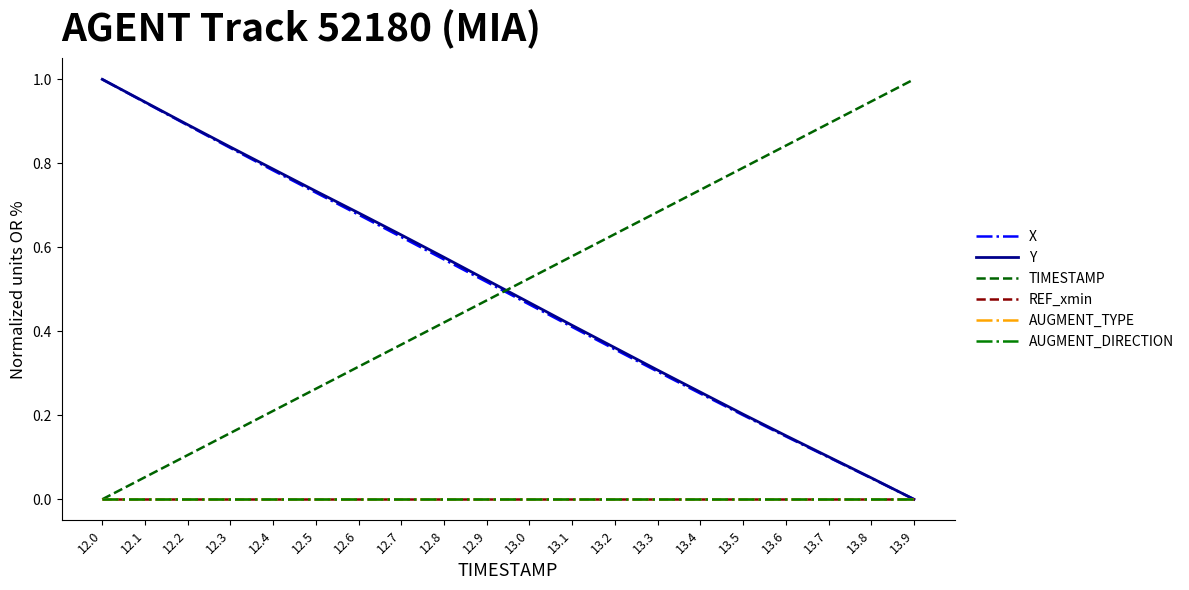

Does the chart have visible grid lines?

No